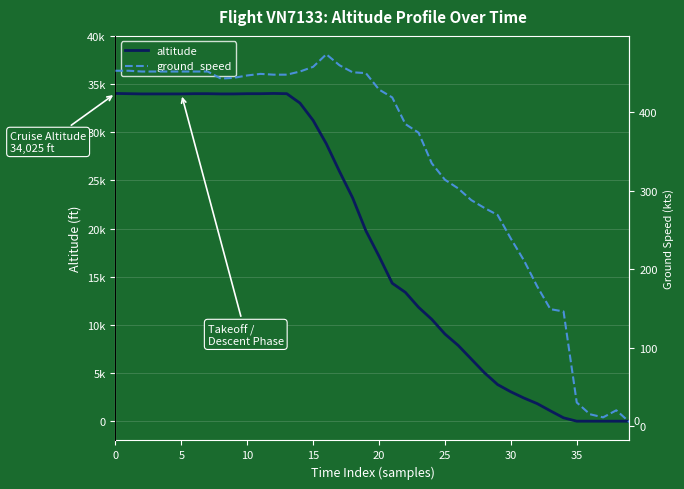

After their last crossing, which series has the higher values: ground_speed or altitude?

ground_speed